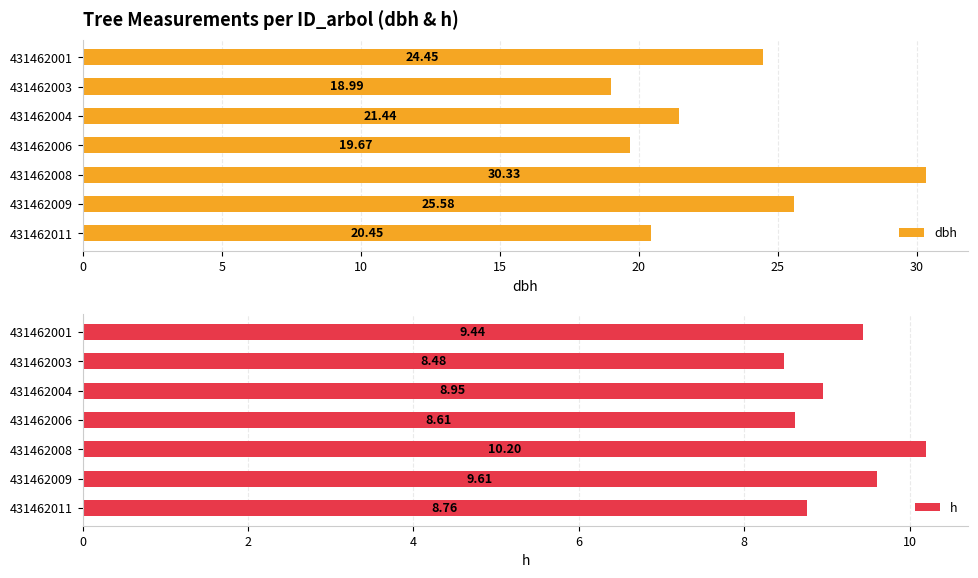

List the series in order of their peak value, highest first.

dbh, h